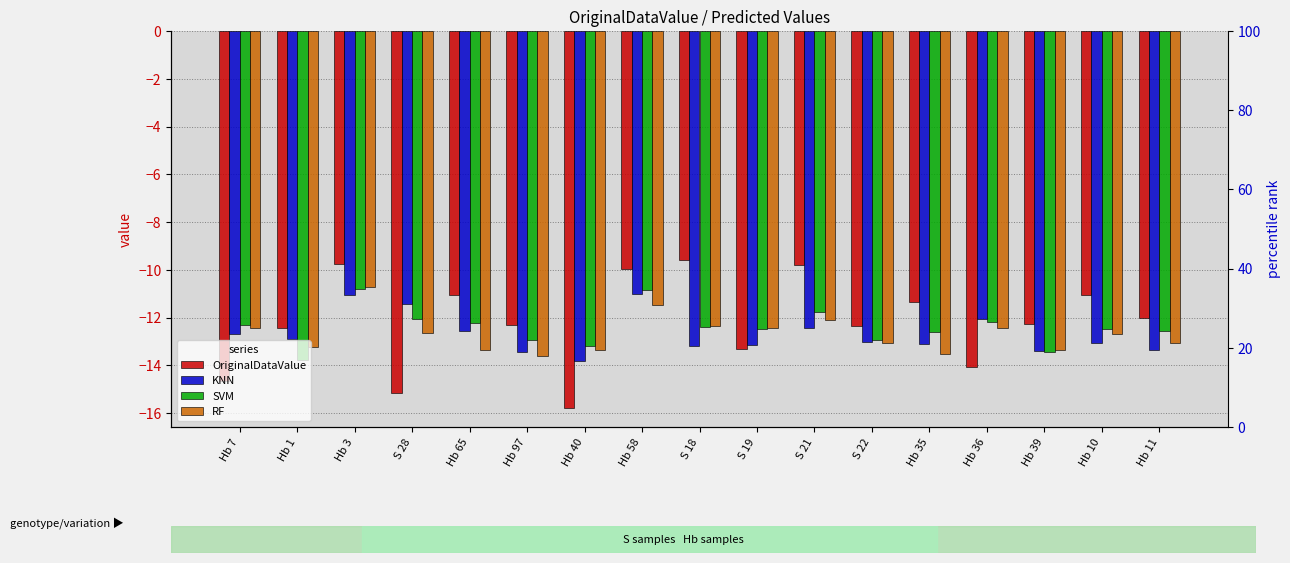

Reading right to left, extract all data points from this chart.

OriginalDataValue: -12.0	-11.1	-12.3	-14.1	-11.4	-12.3	-9.8	-13.3	-9.6	-10.0	-15.8	-12.3	-11.1	-15.1	-9.8	-12.4	-14.6
KNN: -13.4	-13.0	-13.4	-12.0	-13.1	-13.0	-12.4	-13.2	-13.2	-11.0	-13.8	-13.4	-12.6	-11.4	-11.1	-12.9	-12.7
SVM: -12.6	-12.5	-13.4	-12.2	-12.6	-13.0	-11.8	-12.5	-12.4	-10.9	-13.2	-12.9	-12.2	-12.0	-10.8	-13.8	-12.3
RF: -13.1	-12.7	-13.4	-12.4	-13.5	-13.1	-12.1	-12.4	-12.4	-11.5	-13.4	-13.6	-13.4	-12.6	-10.7	-13.2	-12.4